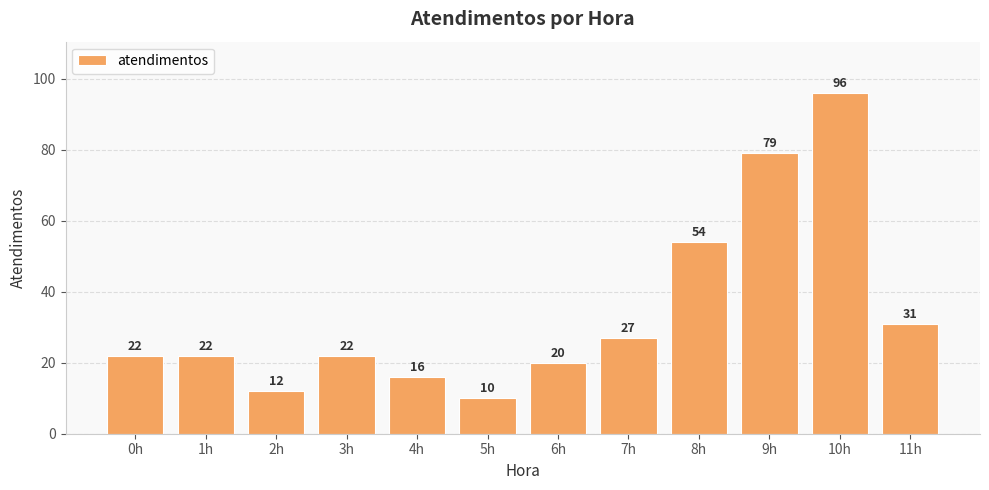

Count the number of data series in this chart.

1